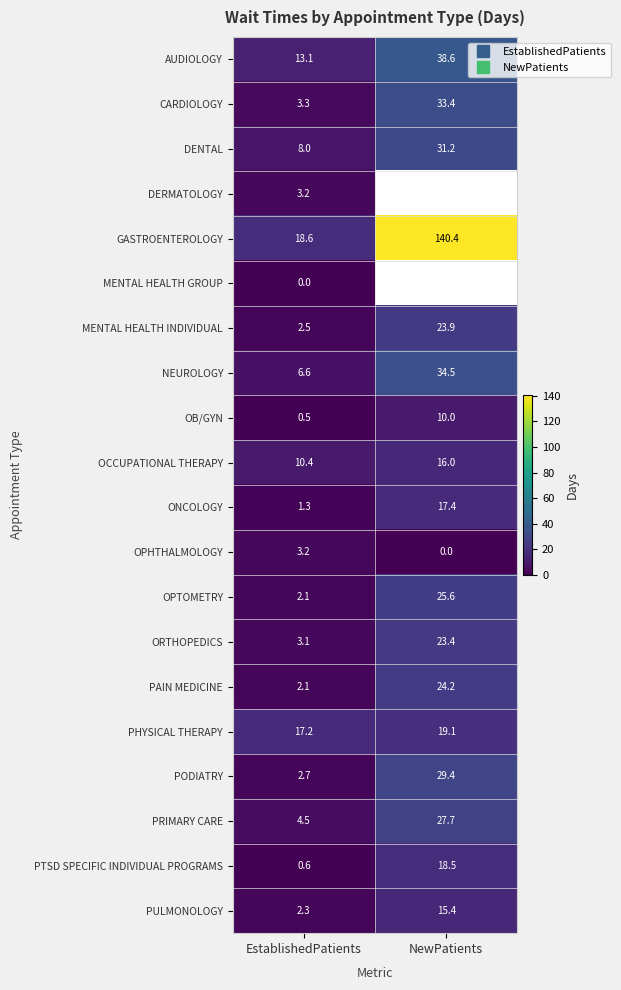

How many data points does each series have?

2